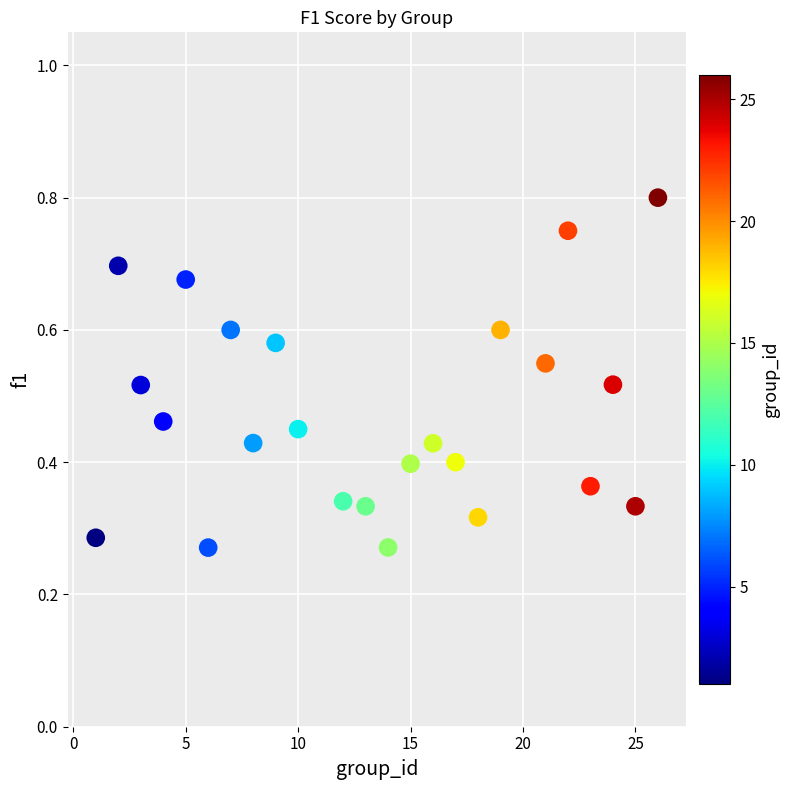

What is the range of X values (max minus min)?

25.0